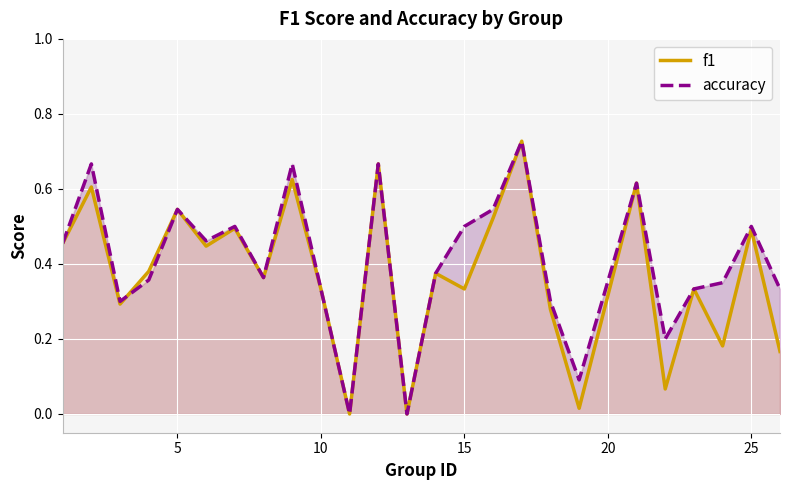

The value of f1 at 10 is 0.5. True or false?

False